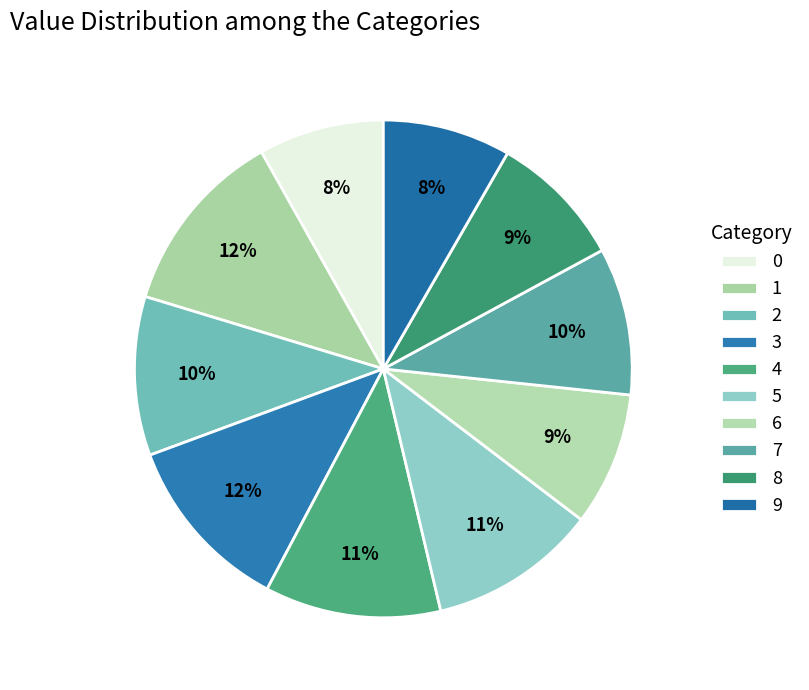

Count the number of slices in the pie.

10